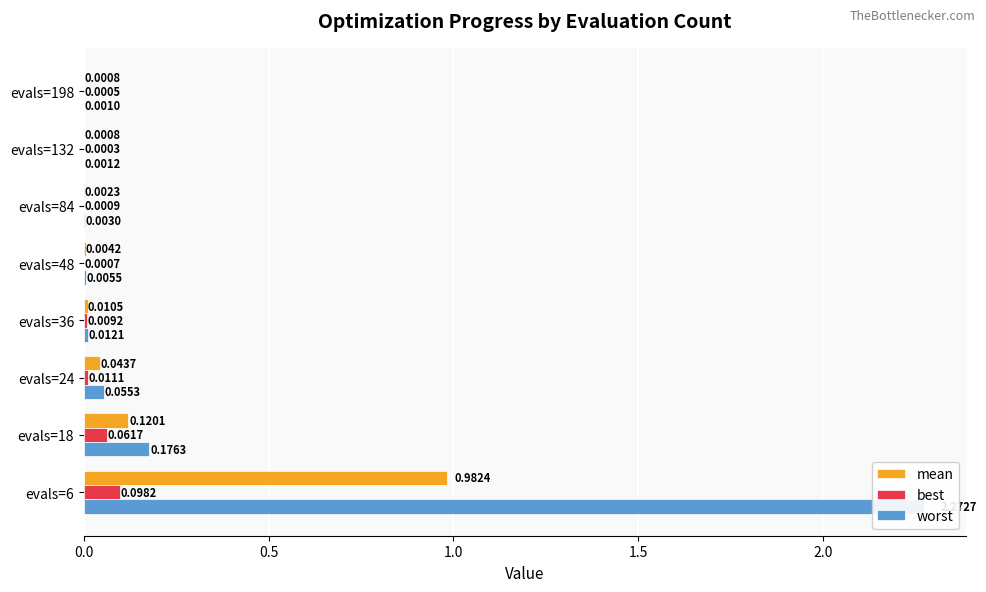

What is the difference between the maximum and minimum values in the mean series?

1.0